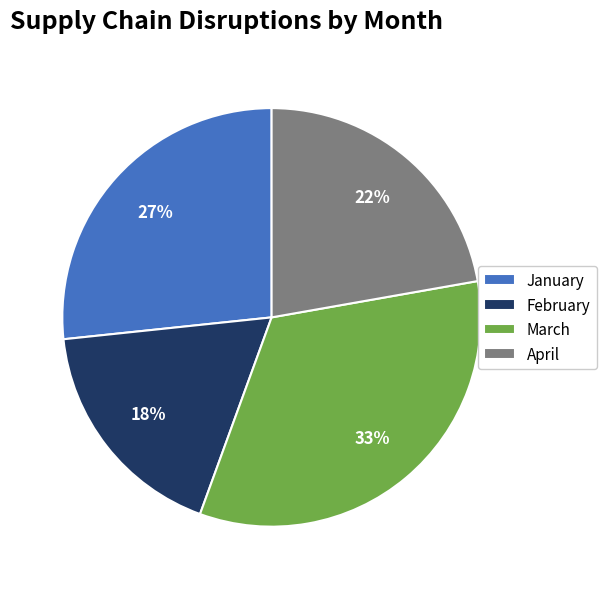

Is it true that January is 15% of the pie?

False